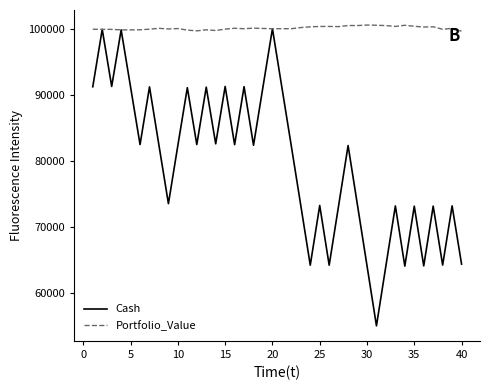

Which series has the largest total across all categories?

Portfolio_Value